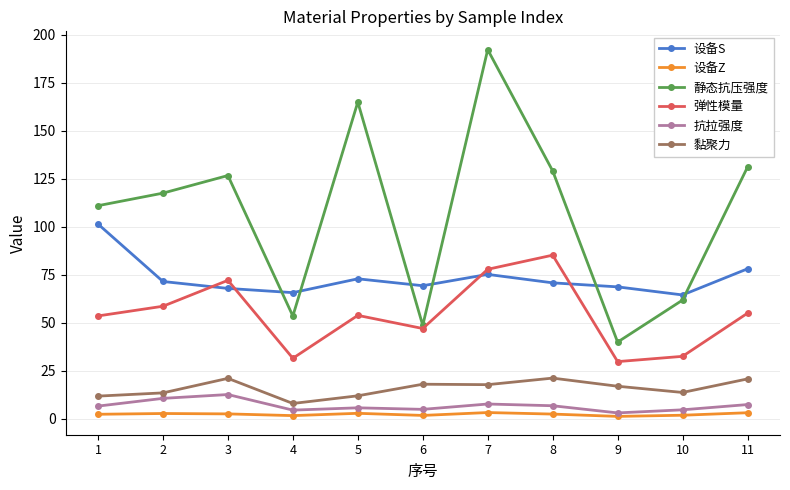

What is the difference between the second highest and second lowest values in the 静态抗压强度 series?

116.2